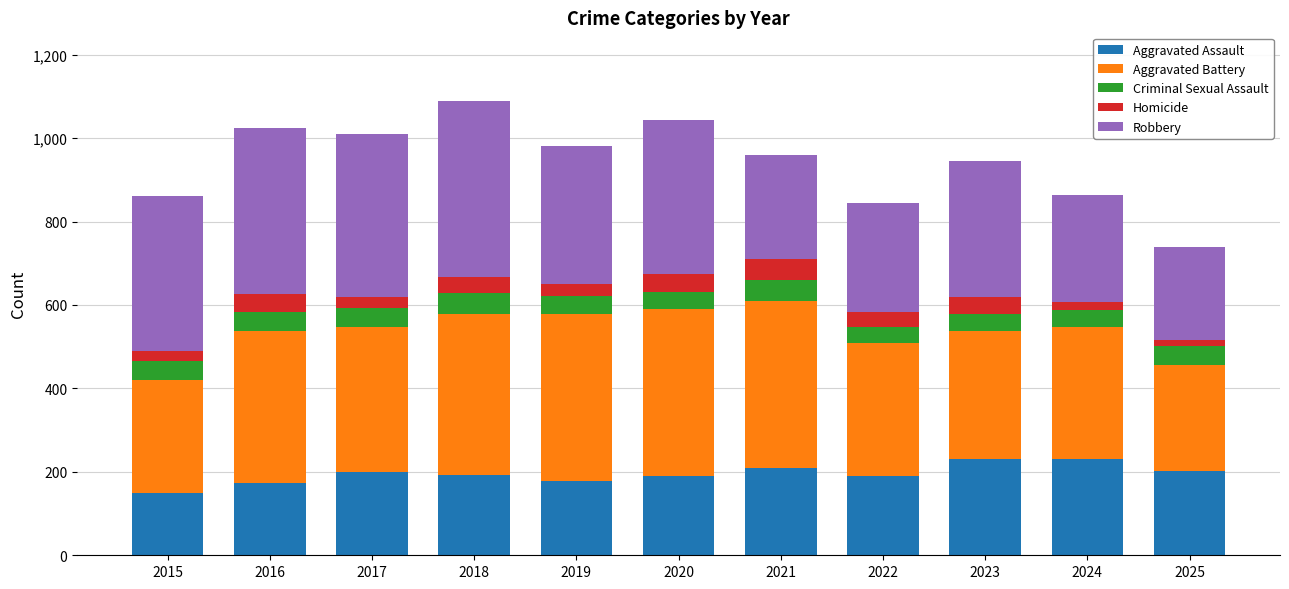

What is the total value across all series at 2022?

844